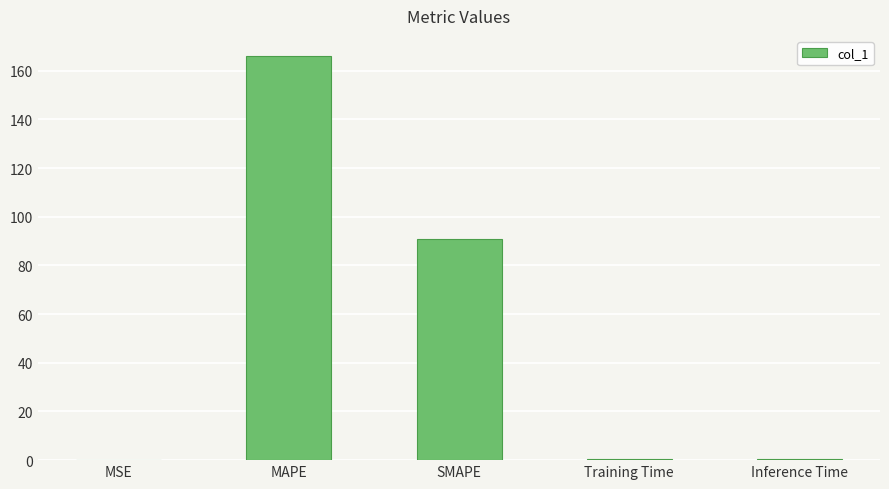

True or false: the data shows 0.4 at Inference Time.

True